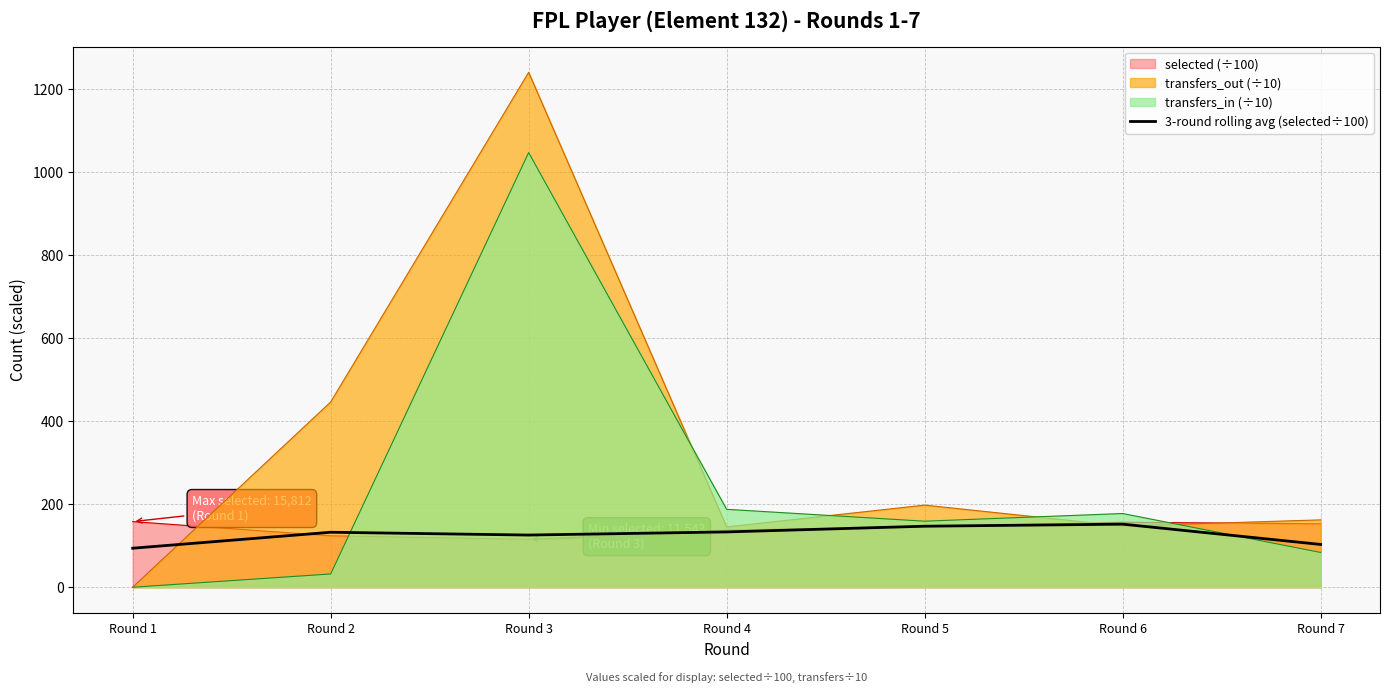

At which category is the sum across all series the highest?

Round 3